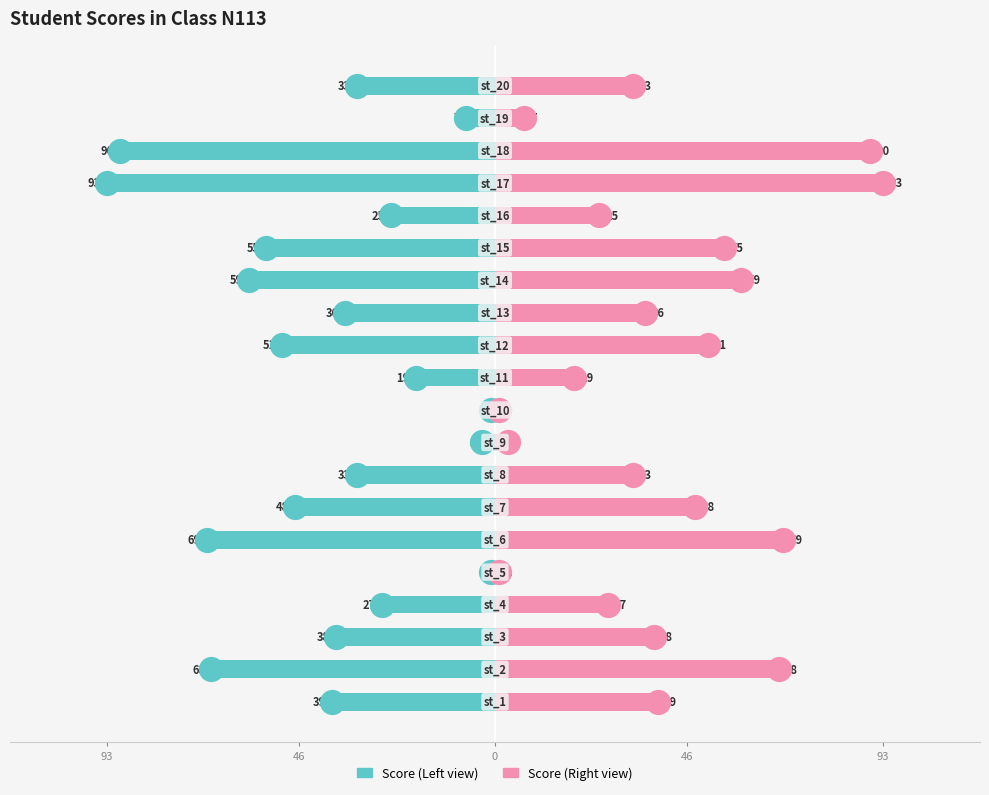

Which series reaches the maximum Y coordinate?

Score (Right)